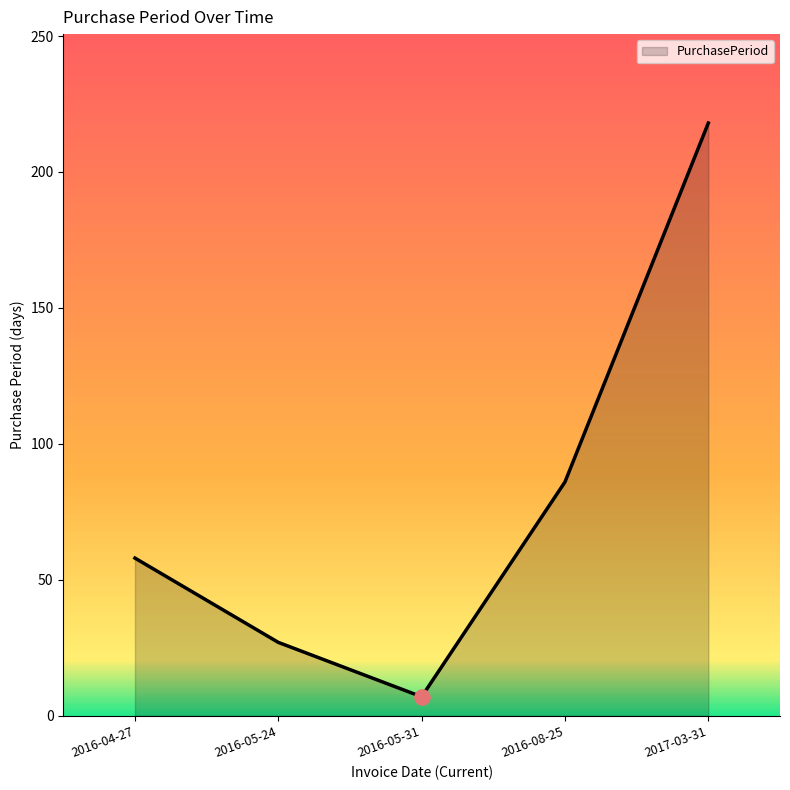

What is the ratio of the value at 2016-05-24 to the value at 2016-08-25?

0.3